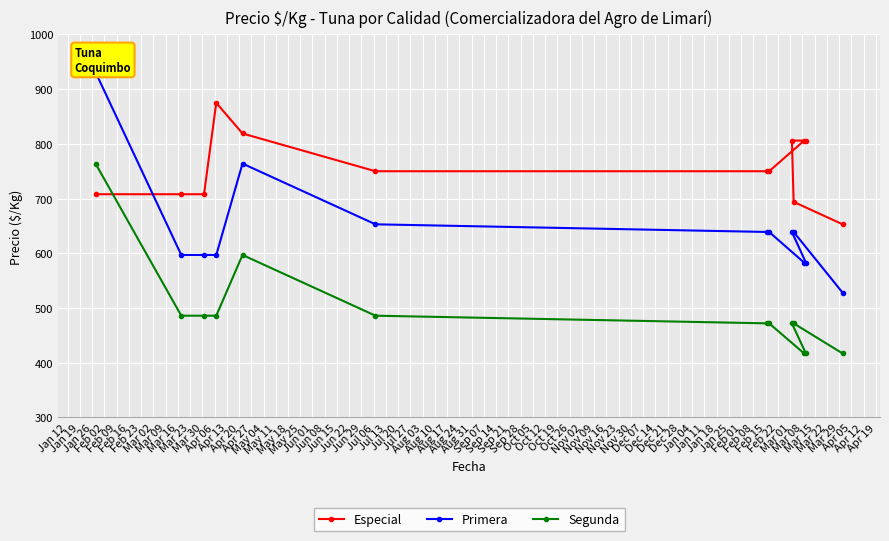

What is the maximum value for Segunda?

764